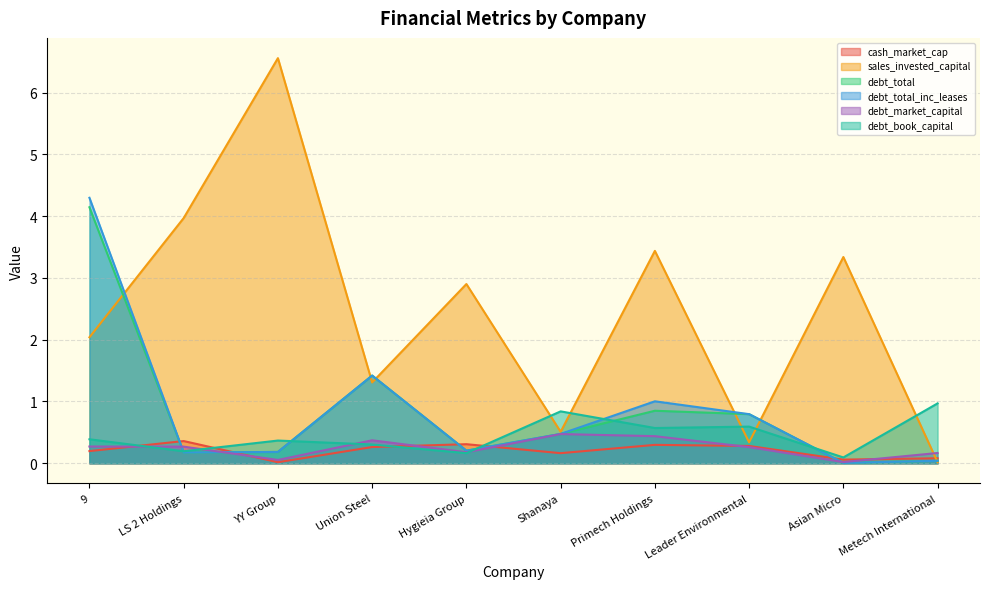

Reading right to left, what are all the values shown in this chart?

cash_market_cap: Metech International=0.1	Asian Micro=0.1	Leader Environmental=0.3	Primech Holdings=0.3	Shanaya=0.2	Hygieia Group=0.3	Union Steel=0.3	YY Group=0.0	LS 2 Holdings=0.4	9=0.2
sales_invested_capital: Metech International=0.0	Asian Micro=3.3	Leader Environmental=0.3	Primech Holdings=3.4	Shanaya=0.5	Hygieia Group=2.9	Union Steel=1.3	YY Group=6.6	LS 2 Holdings=4.0	9=2.0
debt_total: Metech International=0.0	Asian Micro=0.0	Leader Environmental=0.8	Primech Holdings=0.9	Shanaya=0.5	Hygieia Group=0.2	Union Steel=1.4	YY Group=0.2	LS 2 Holdings=0.2	9=4.1
debt_total_inc_leases: Metech International=0.0	Asian Micro=0.0	Leader Environmental=0.8	Primech Holdings=1.0	Shanaya=0.5	Hygieia Group=0.2	Union Steel=1.4	YY Group=0.2	LS 2 Holdings=0.2	9=4.3
debt_market_capital: Metech International=0.2	Asian Micro=0.0	Leader Environmental=0.3	Primech Holdings=0.4	Shanaya=0.5	Hygieia Group=0.2	Union Steel=0.4	YY Group=0.1	LS 2 Holdings=0.3	9=0.3
debt_book_capital: Metech International=1.0	Asian Micro=0.1	Leader Environmental=0.6	Primech Holdings=0.6	Shanaya=0.8	Hygieia Group=0.2	Union Steel=0.3	YY Group=0.4	LS 2 Holdings=0.2	9=0.4